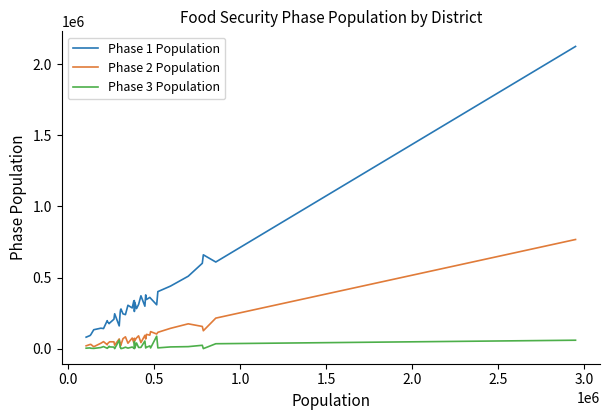

What is the difference between the second highest and second lowest values in the Phase 1 Population series?

567824.0